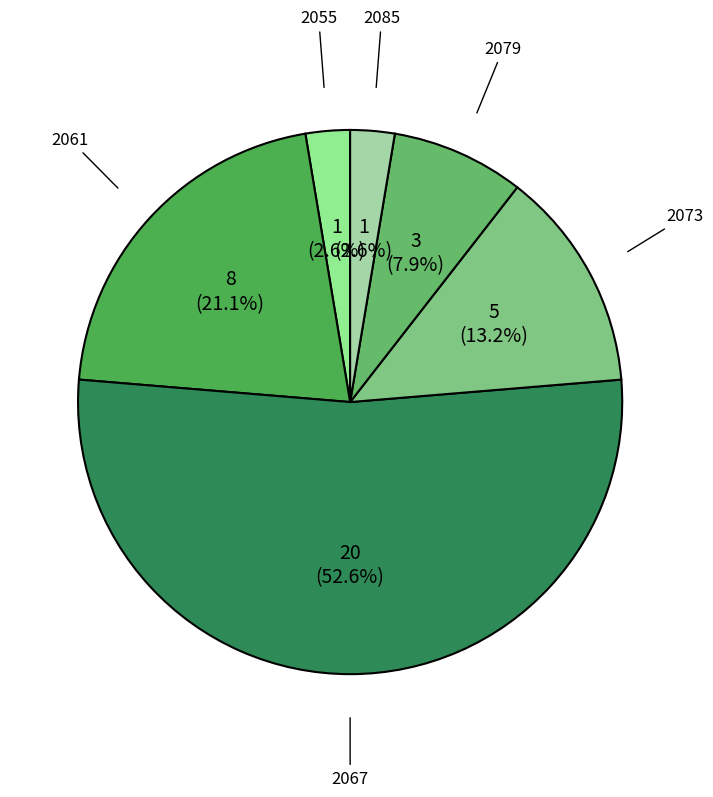

Between 2067 and 2079, which is larger?

2067